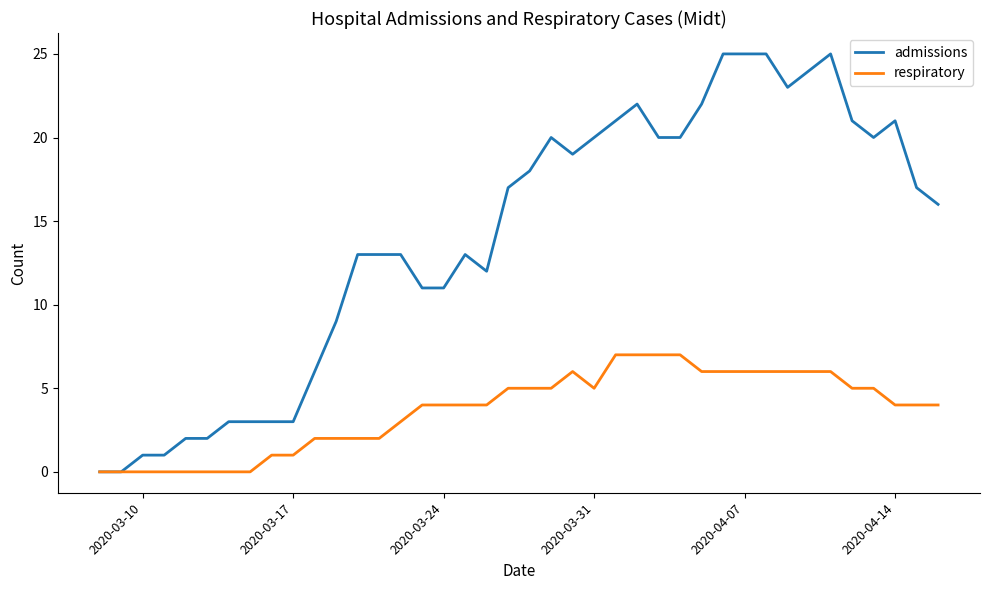

Which series has the largest total across all categories?

admissions